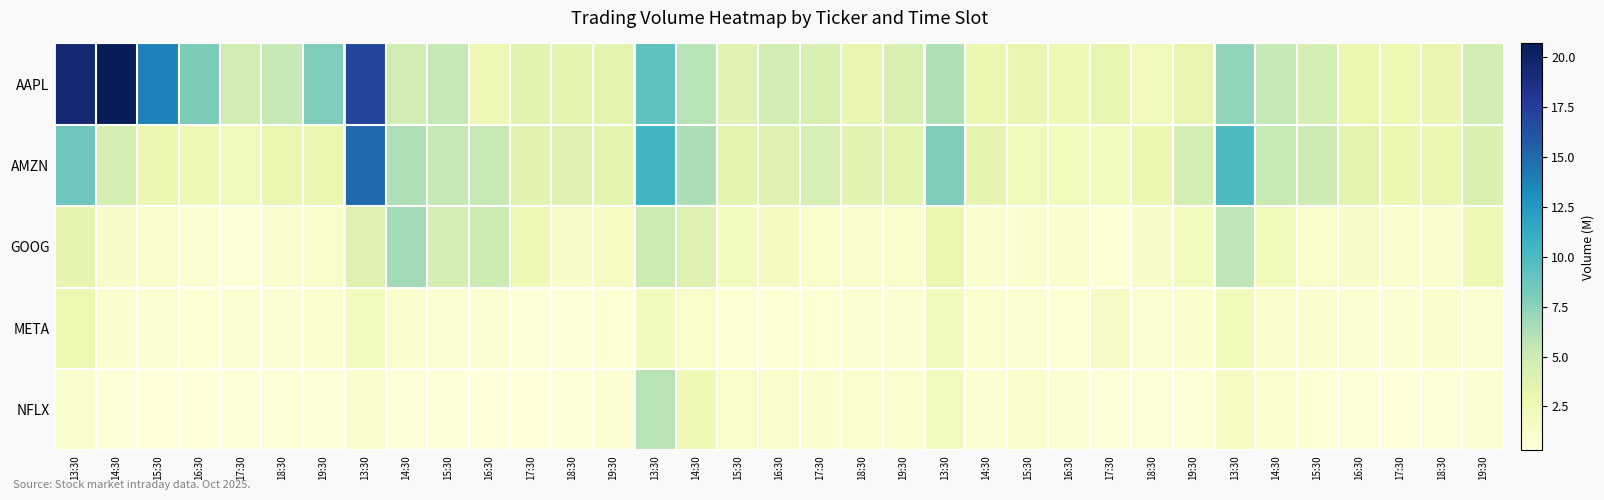

What is the minimum value shown in the chart?

0.3